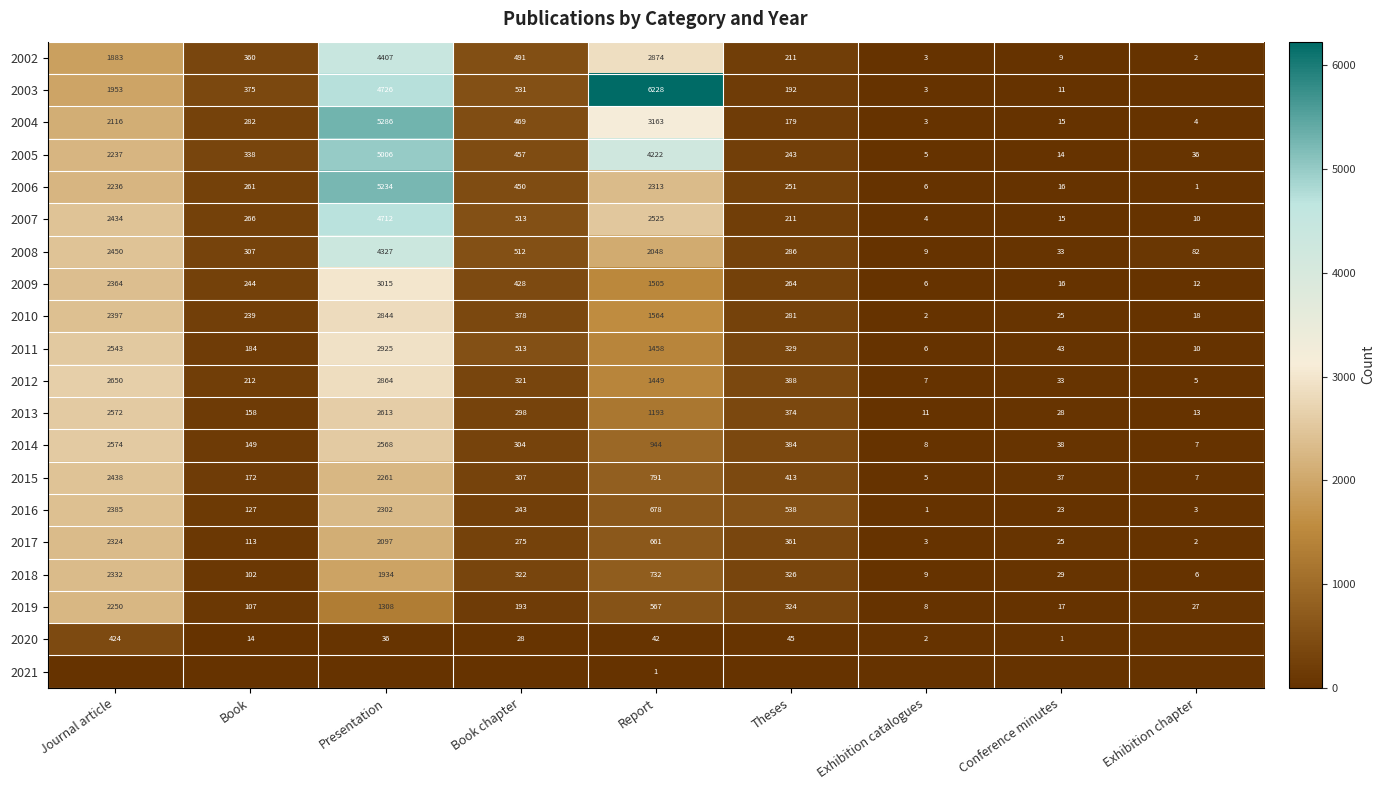

Read the 2009 value at Journal article.

2364